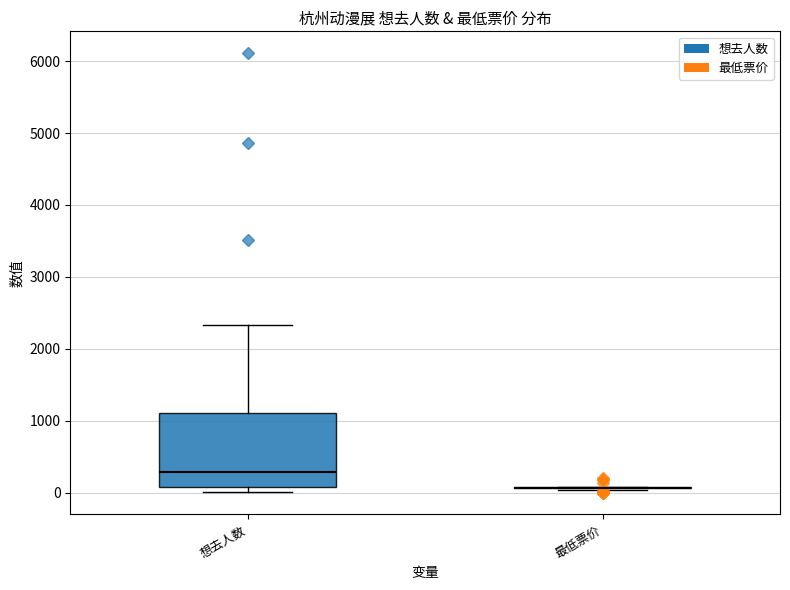

Which box is the tallest, from its lower edge to its upper edge?

想去人数